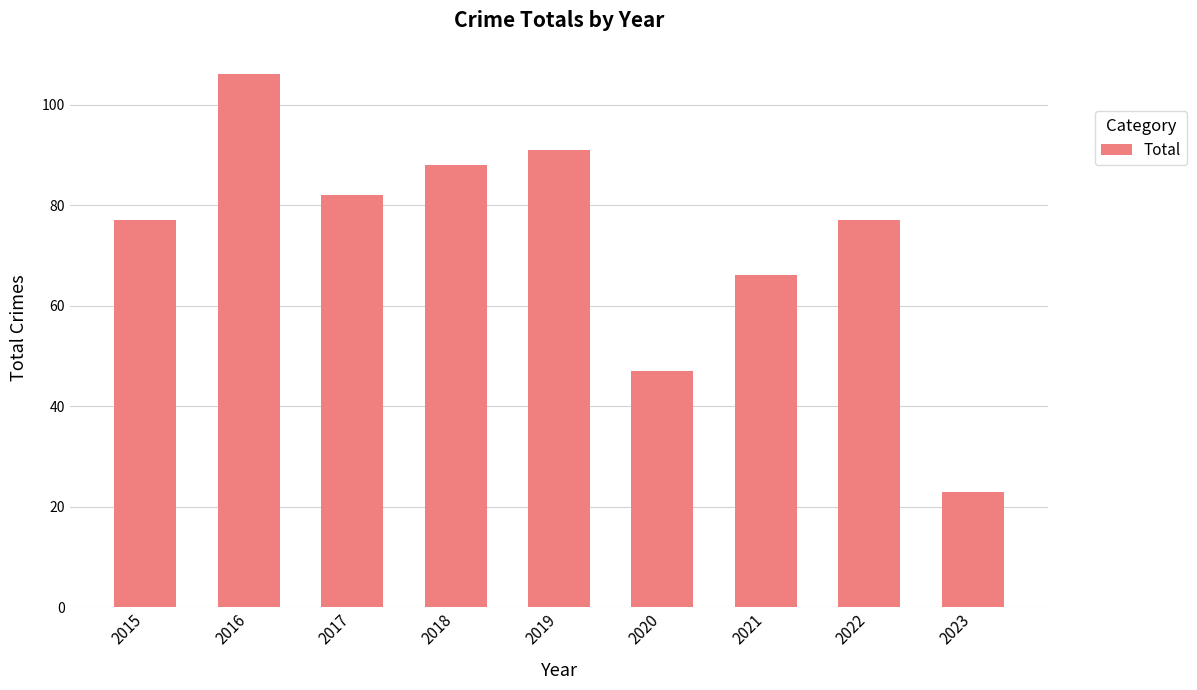

What is the change in value from 2021 to 2023?

-43